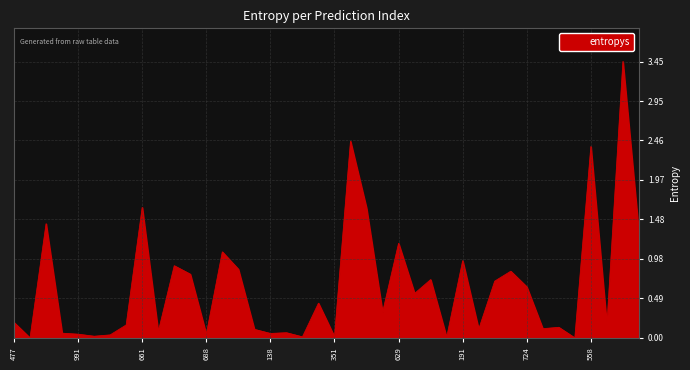

What is the sum of all values?

25.7